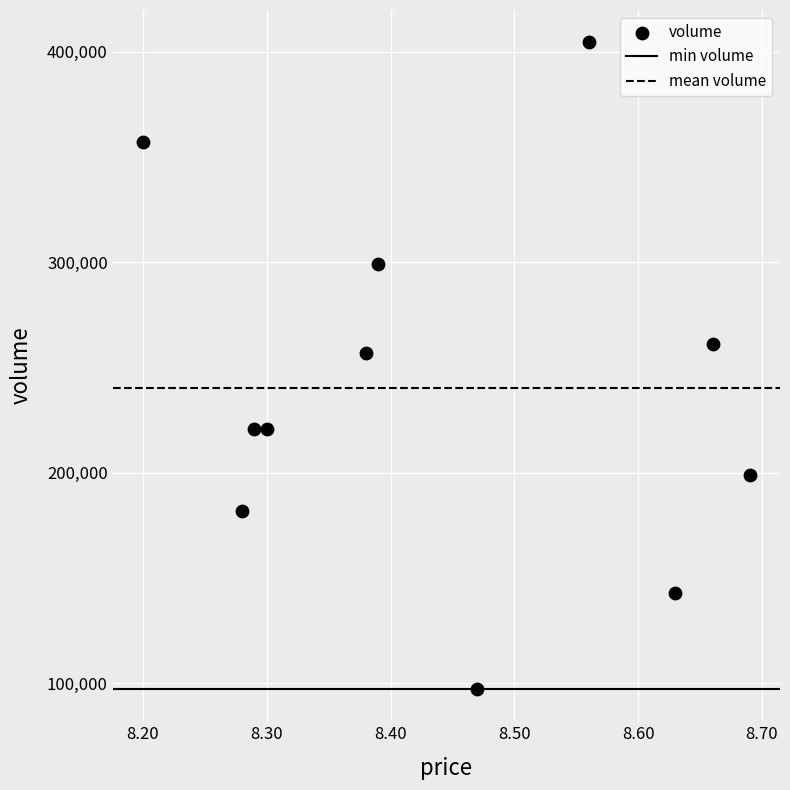

What is the range of Y values (max minus min)?

307120